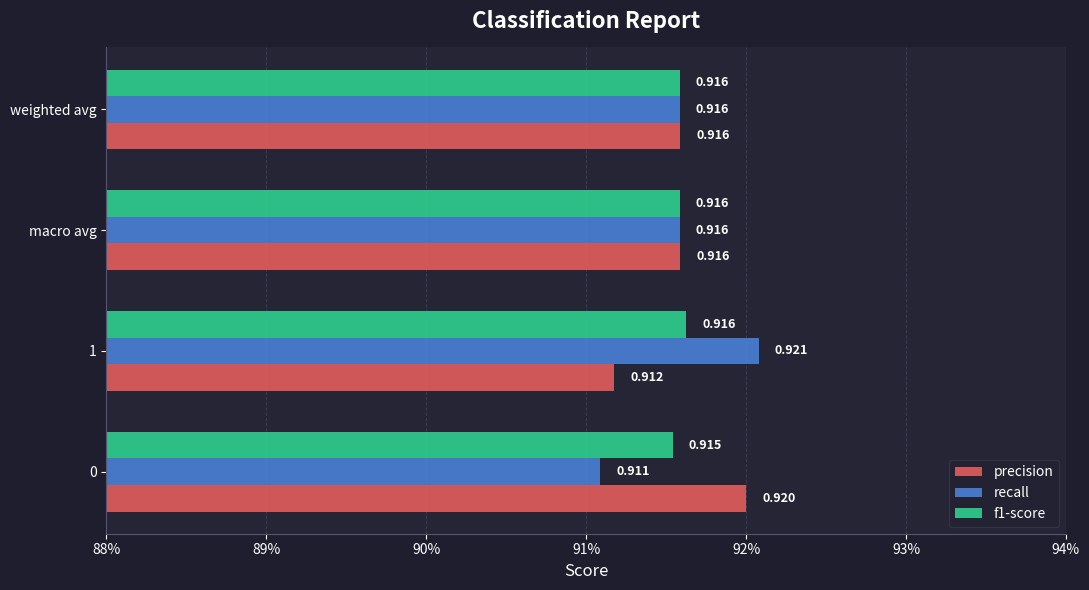

Rank the series by their maximum value, from highest to lowest.

recall, precision, f1-score